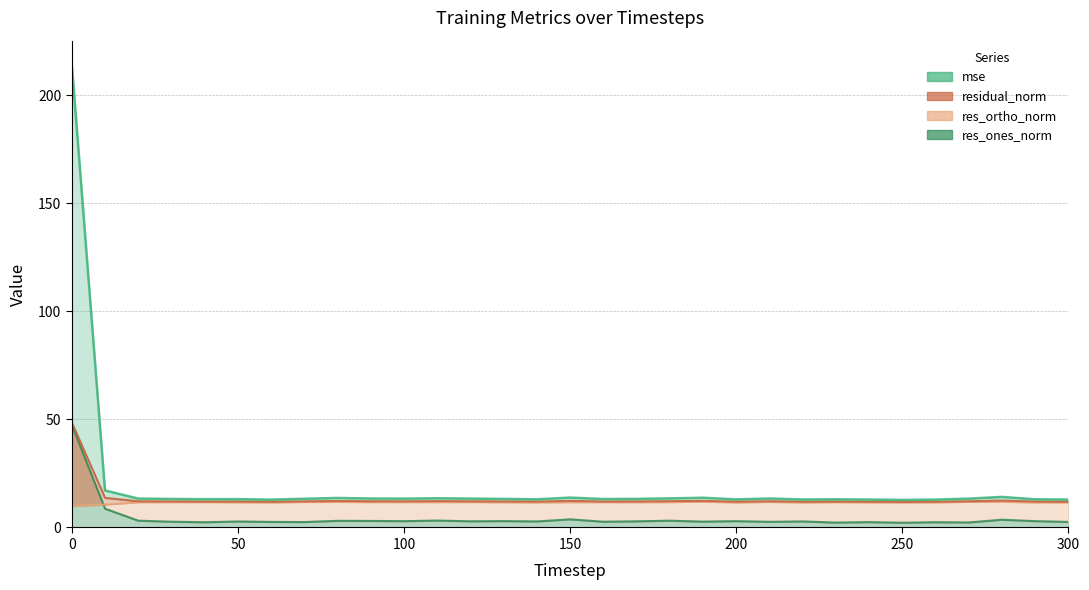

What are all the series names shown in the legend?

mse, res_ones_norm, res_ortho_norm, residual_norm